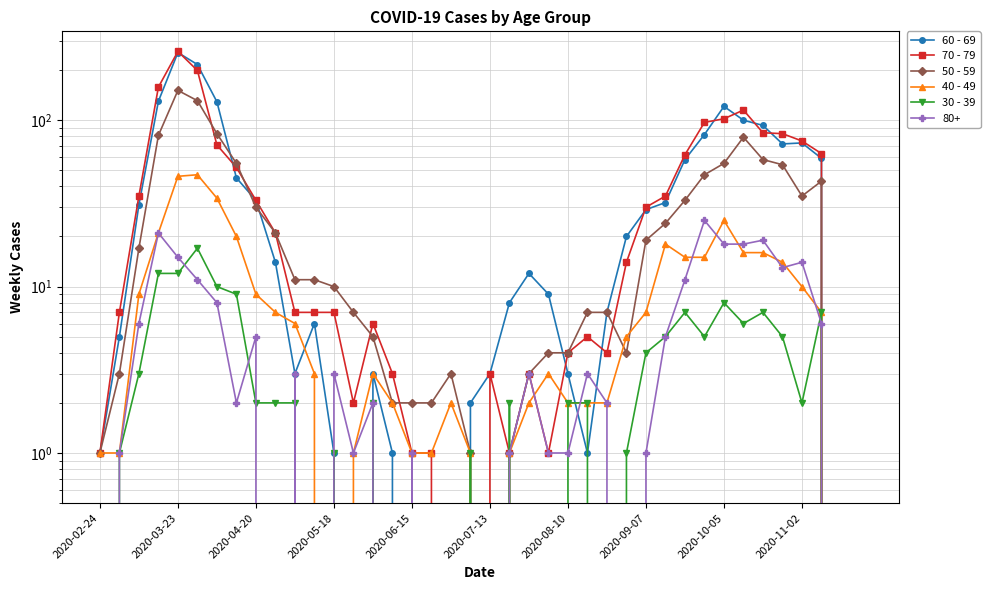

What is the highest value of the 30 - 39 series?

17